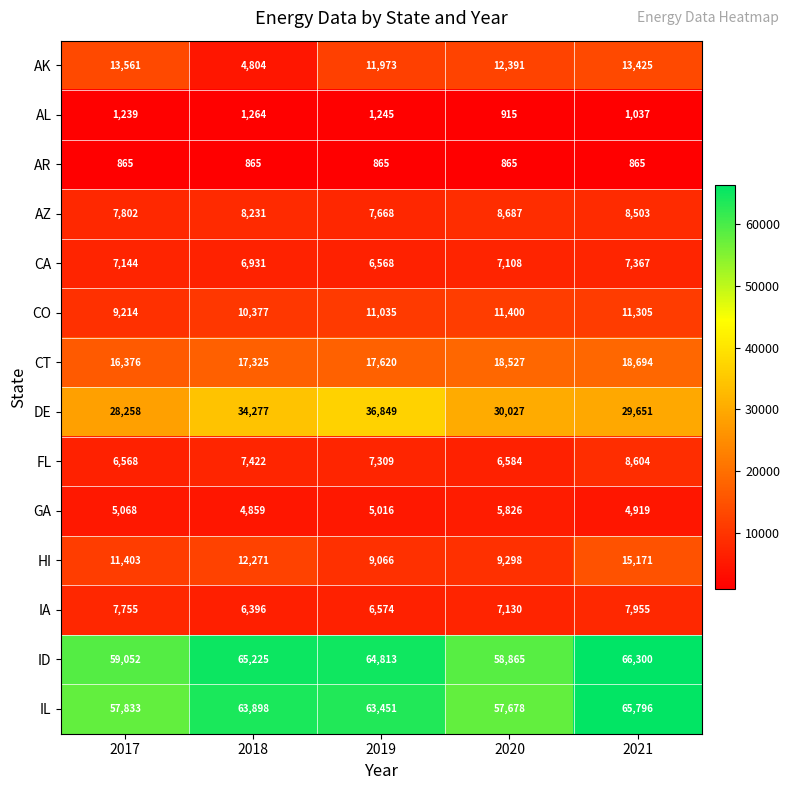

What is the difference between the maximum and minimum values in the AK series?

8757